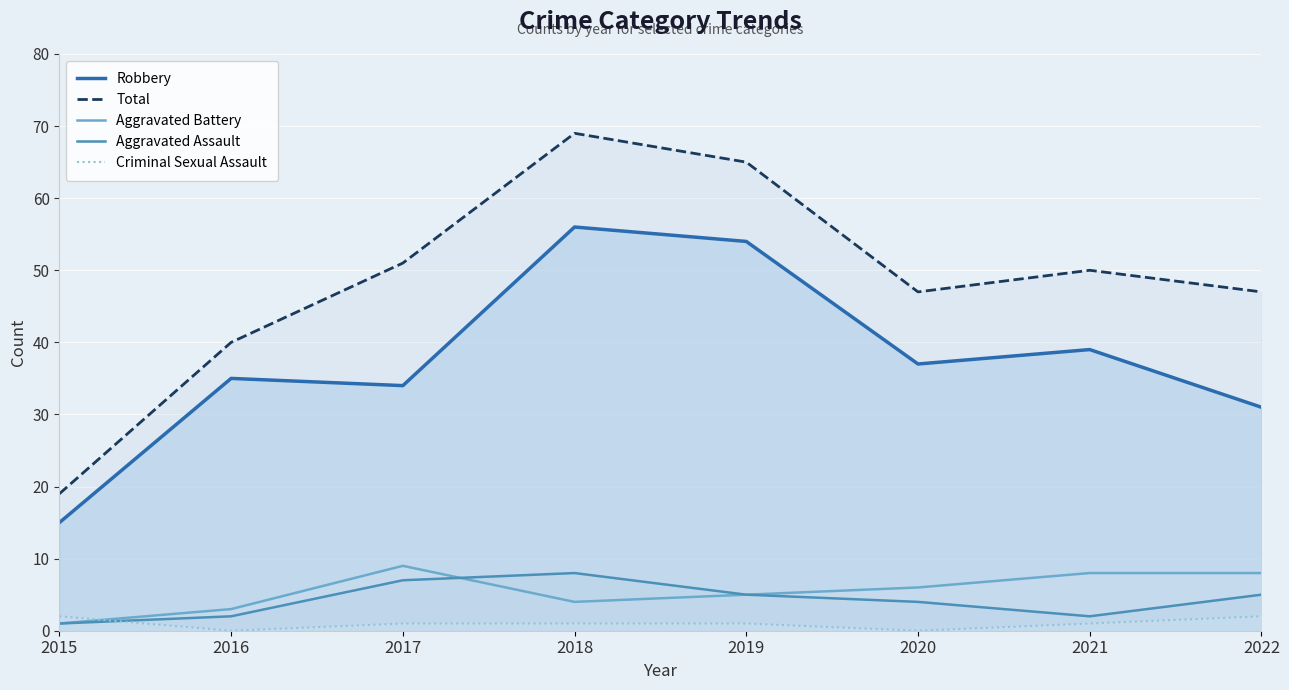

Which has a higher value, 2015 or 2021?

2021